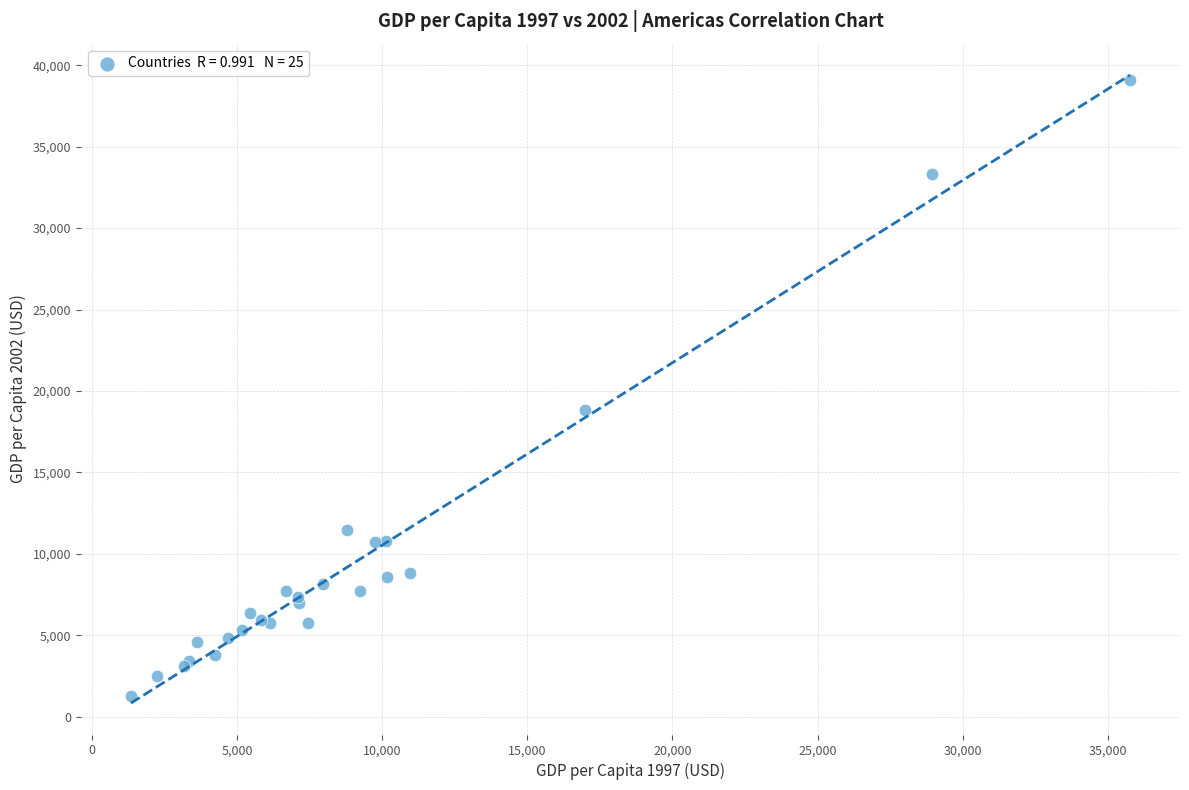

What Y value in the scatter plot is closest to 20183?

18855.6